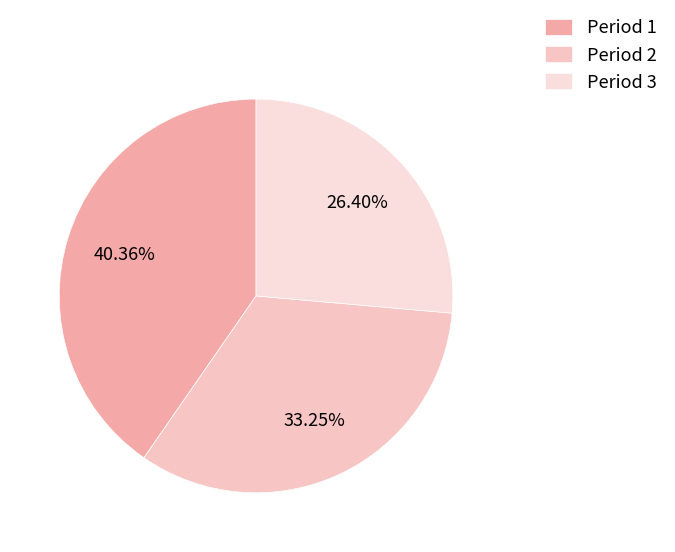

To the nearest percent, what is the difference between the Period 3 and Period 2 slice percentages?

7%